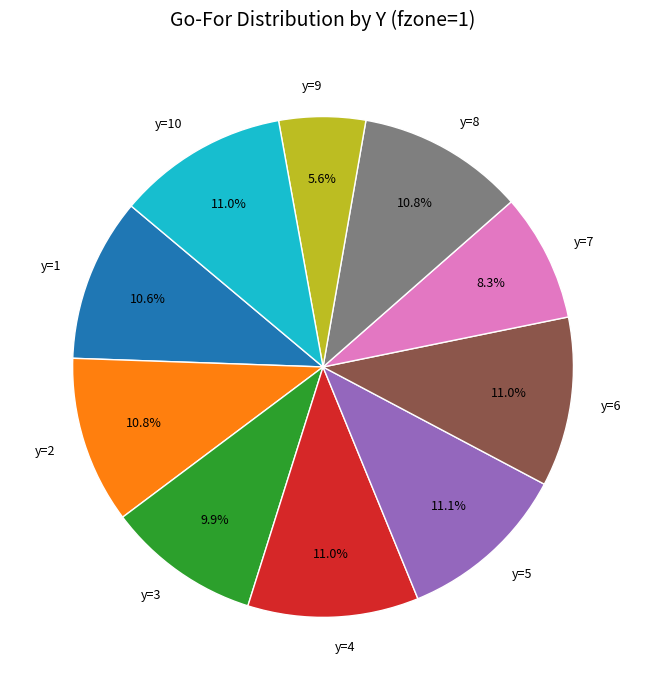

Do y=3 and y=10 together represent more than half of the pie?

No